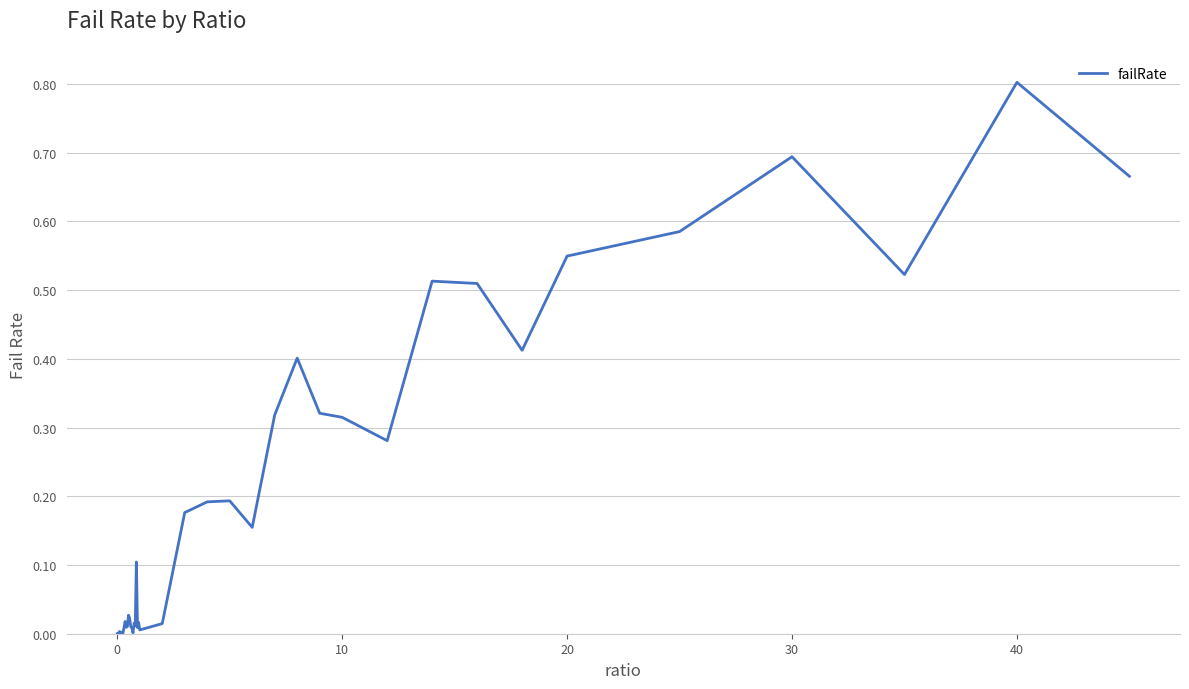

What is the greatest value displayed?

0.8